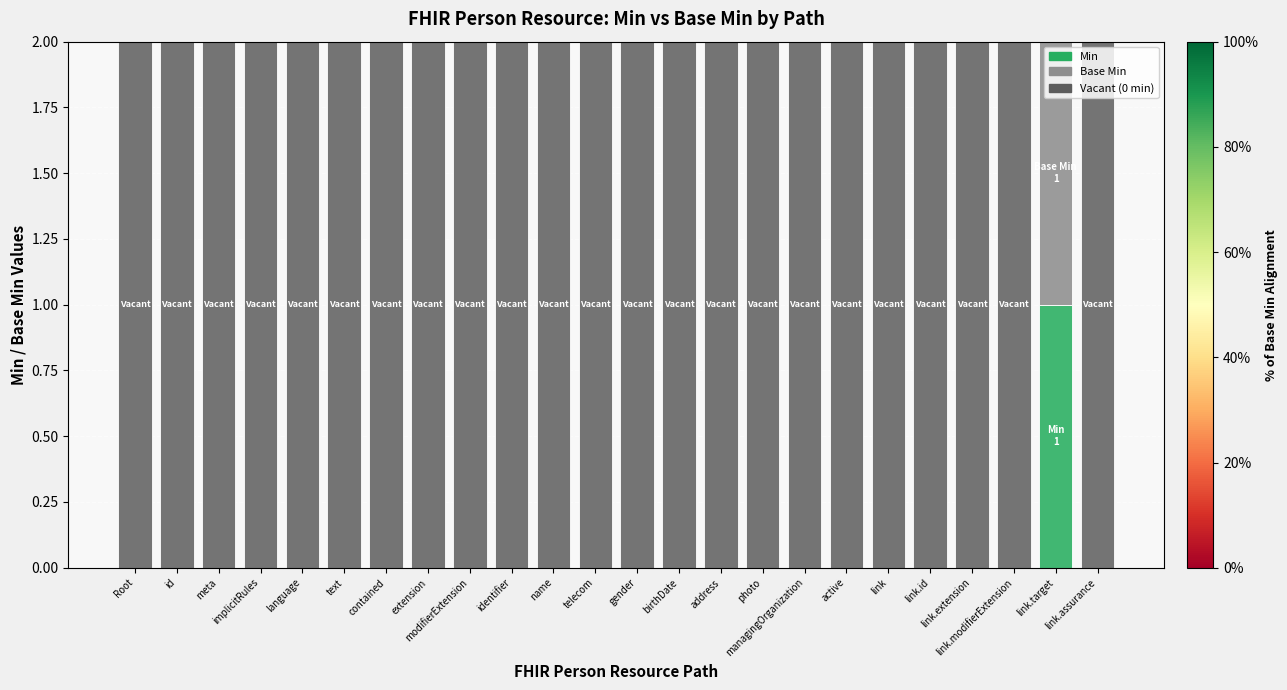

Which label corresponds to the smallest value in the chart?

Root